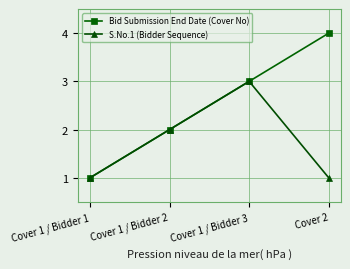

At which label does S.No.1 (Bidder Sequence) reach its peak?

Cover 1 / Bidder 3